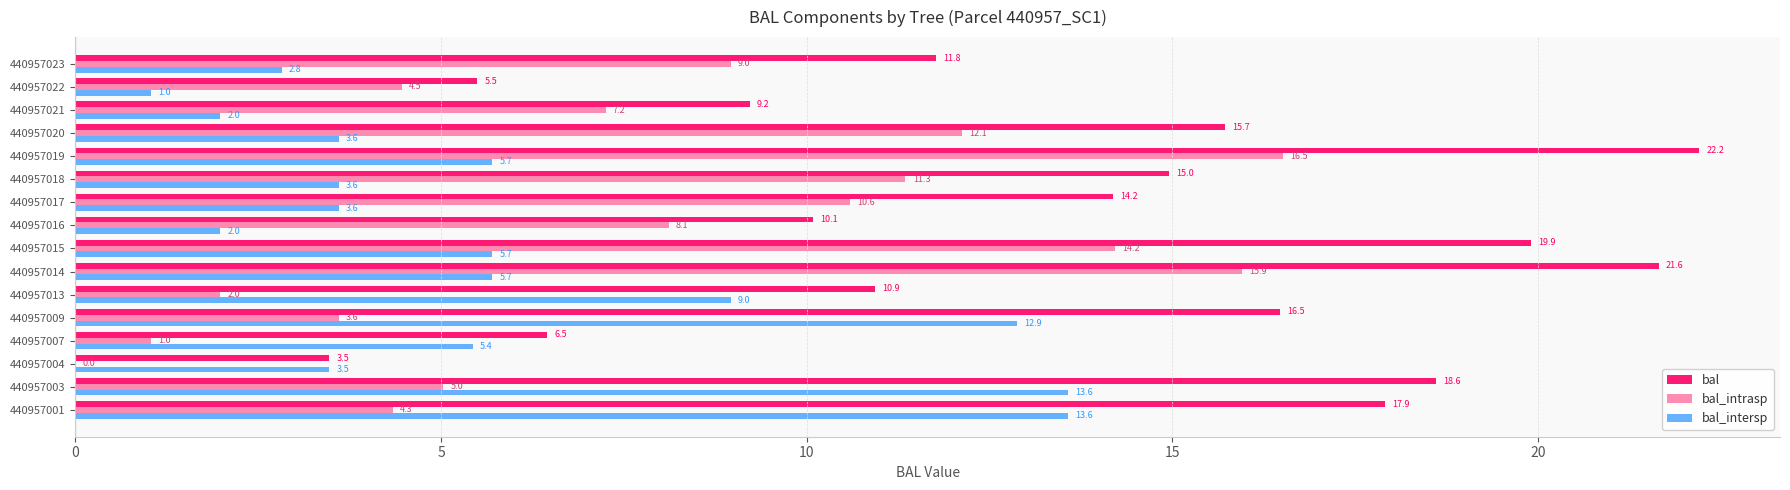

How many series are shown in this chart?

3